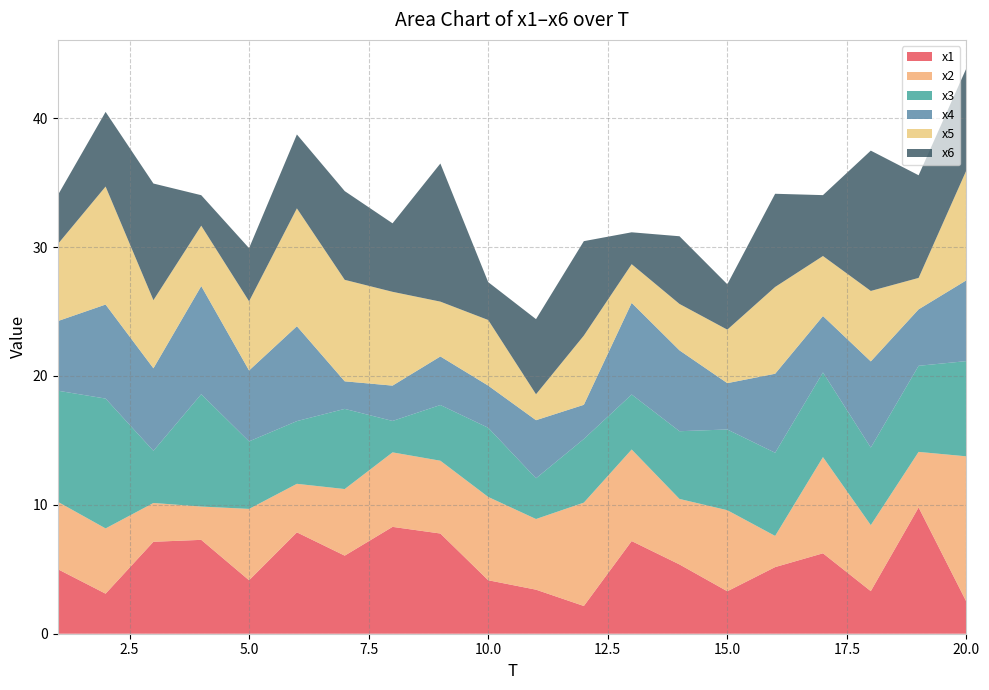

Reading left to right, what are all the values shown in this chart?

x1: 1=5.0	2=3.1	3=7.1	4=7.3	5=4.1	6=7.9	7=6.1	8=8.3	9=7.8	10=4.1	11=3.4	12=2.2	13=7.2	14=5.4	15=3.3	16=5.2	17=6.2	18=3.3	19=9.8	20=2.5
x2: 1=5.2	2=5.1	3=3.0	4=2.6	5=5.5	6=3.8	7=5.2	8=5.8	9=5.6	10=6.5	11=5.5	12=8.0	13=7.1	14=5.1	15=6.3	16=2.4	17=7.5	18=5.1	19=4.3	20=11.3
x3: 1=8.6	2=10.1	3=4.0	4=8.7	5=5.2	6=4.9	7=6.2	8=2.4	9=4.3	10=5.4	11=3.2	12=4.9	13=4.3	14=5.3	15=6.3	16=6.5	17=6.6	18=6.0	19=6.7	20=7.4
x4: 1=5.4	2=7.3	3=6.4	4=8.4	5=5.5	6=7.4	7=2.1	8=2.7	9=3.8	10=3.3	11=4.5	12=2.7	13=7.1	14=6.3	15=3.6	16=6.1	17=4.4	18=6.7	19=4.4	20=6.3
x5: 1=6.0	2=9.2	3=5.3	4=4.7	5=5.4	6=9.1	7=7.9	8=7.3	9=4.3	10=5.1	11=2.0	12=5.4	13=3.0	14=3.6	15=4.2	16=6.7	17=4.7	18=5.5	19=2.4	20=8.5
x6: 1=3.8	2=5.8	3=9.1	4=2.4	5=4.1	6=5.7	7=6.9	8=5.3	9=10.7	10=2.9	11=5.8	12=7.3	13=2.5	14=5.3	15=3.5	16=7.2	17=4.7	18=10.9	19=8.0	20=7.9